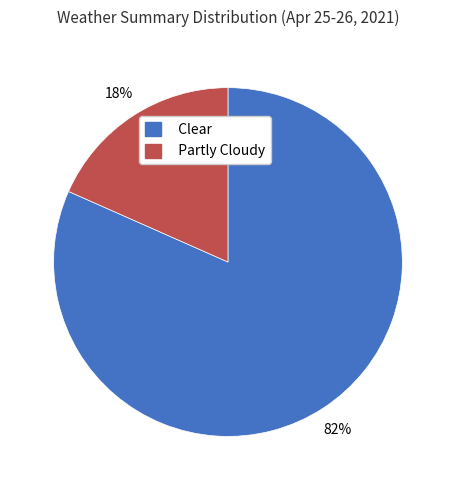

Combined, do Partly Cloudy and Clear account for over 50%?

Yes